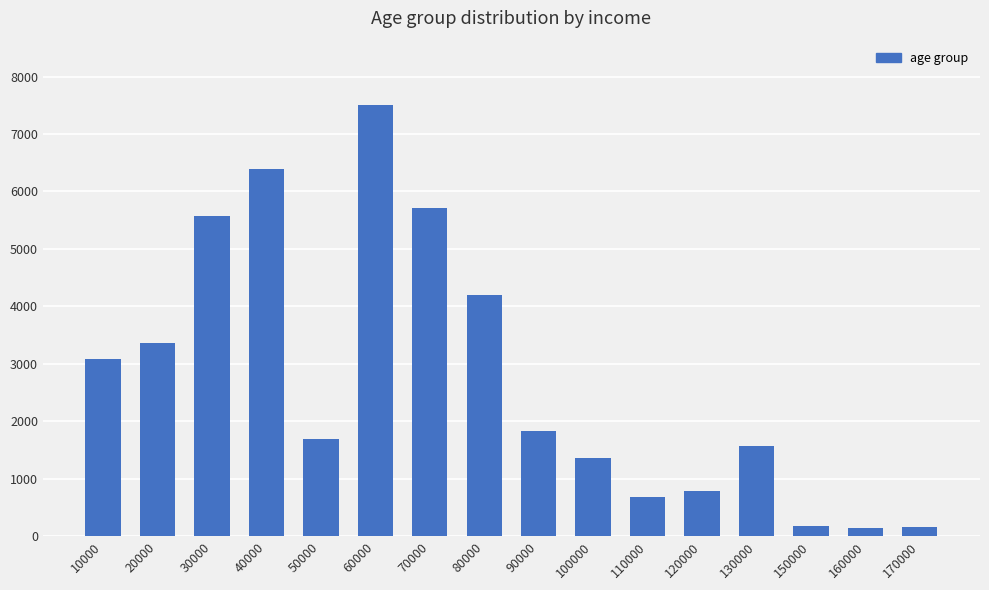

What is the average value?

2762